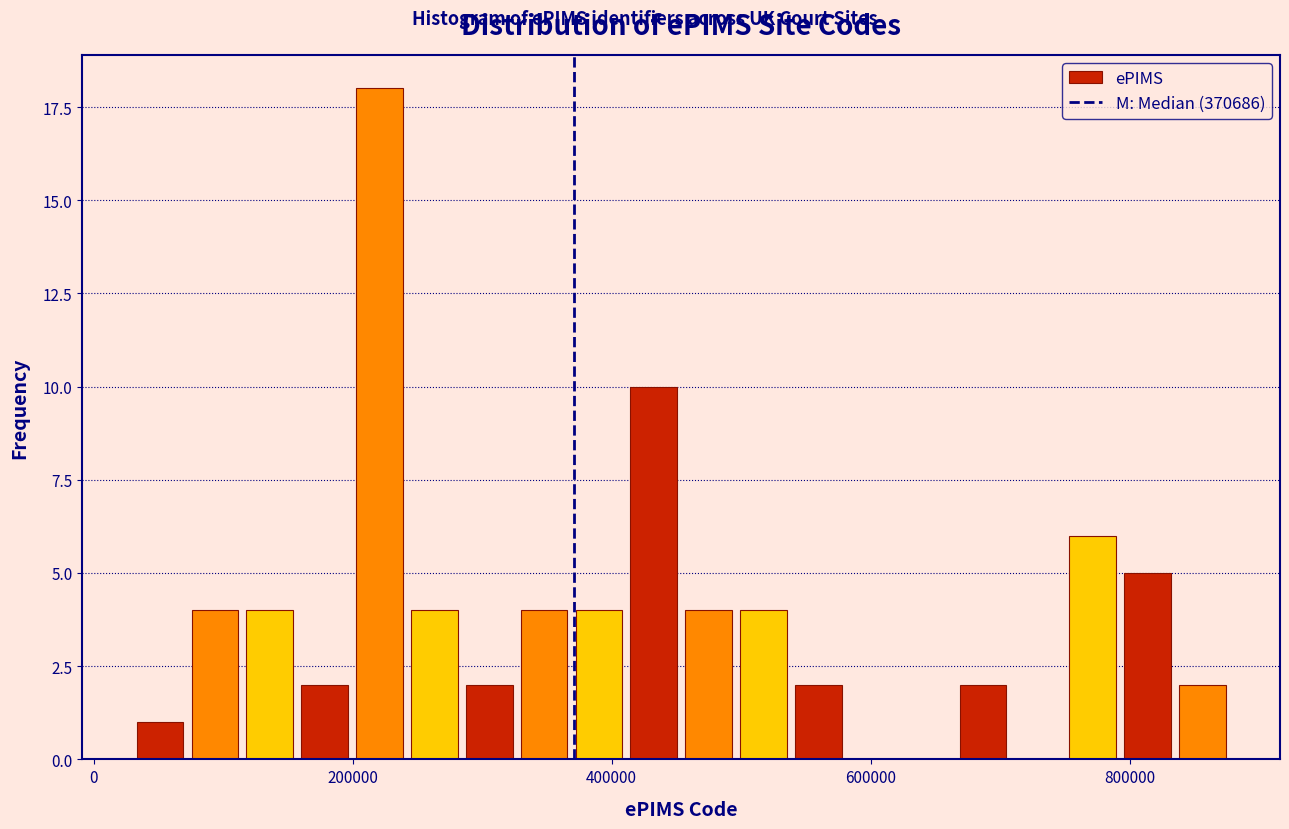

Around what value on the x-axis is the tallest bar? Give the approximate position of its centre, as read against the axis.

220000